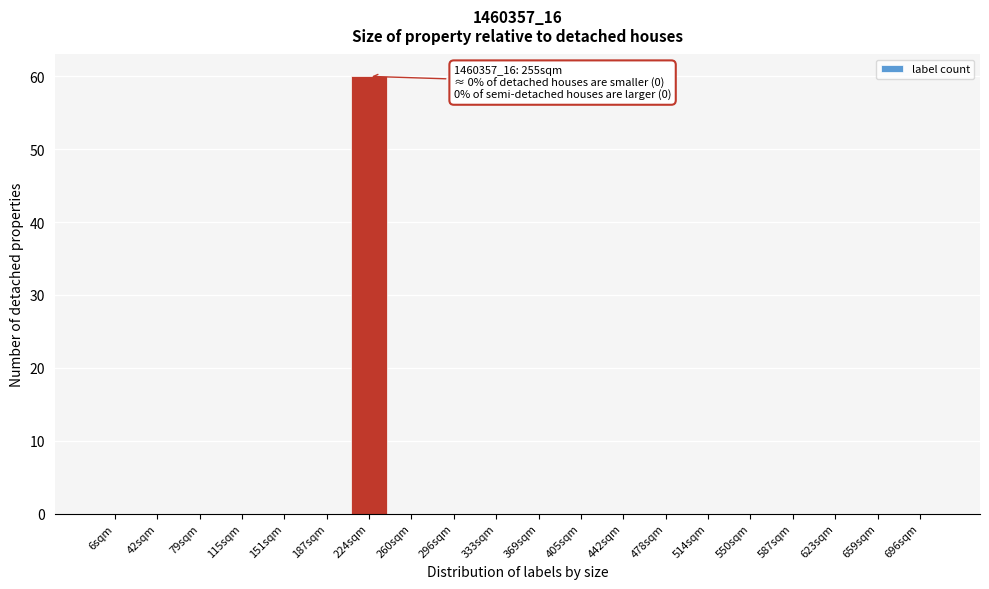

Reading left to right, list all the values displayed in this chart.

6sqm=0	42sqm=0	79sqm=0	115sqm=0	151sqm=0	187sqm=0	224sqm=60	260sqm=0	296sqm=0	333sqm=0	369sqm=0	405sqm=0	442sqm=0	478sqm=0	514sqm=0	550sqm=0	587sqm=0	623sqm=0	659sqm=0	696sqm=0